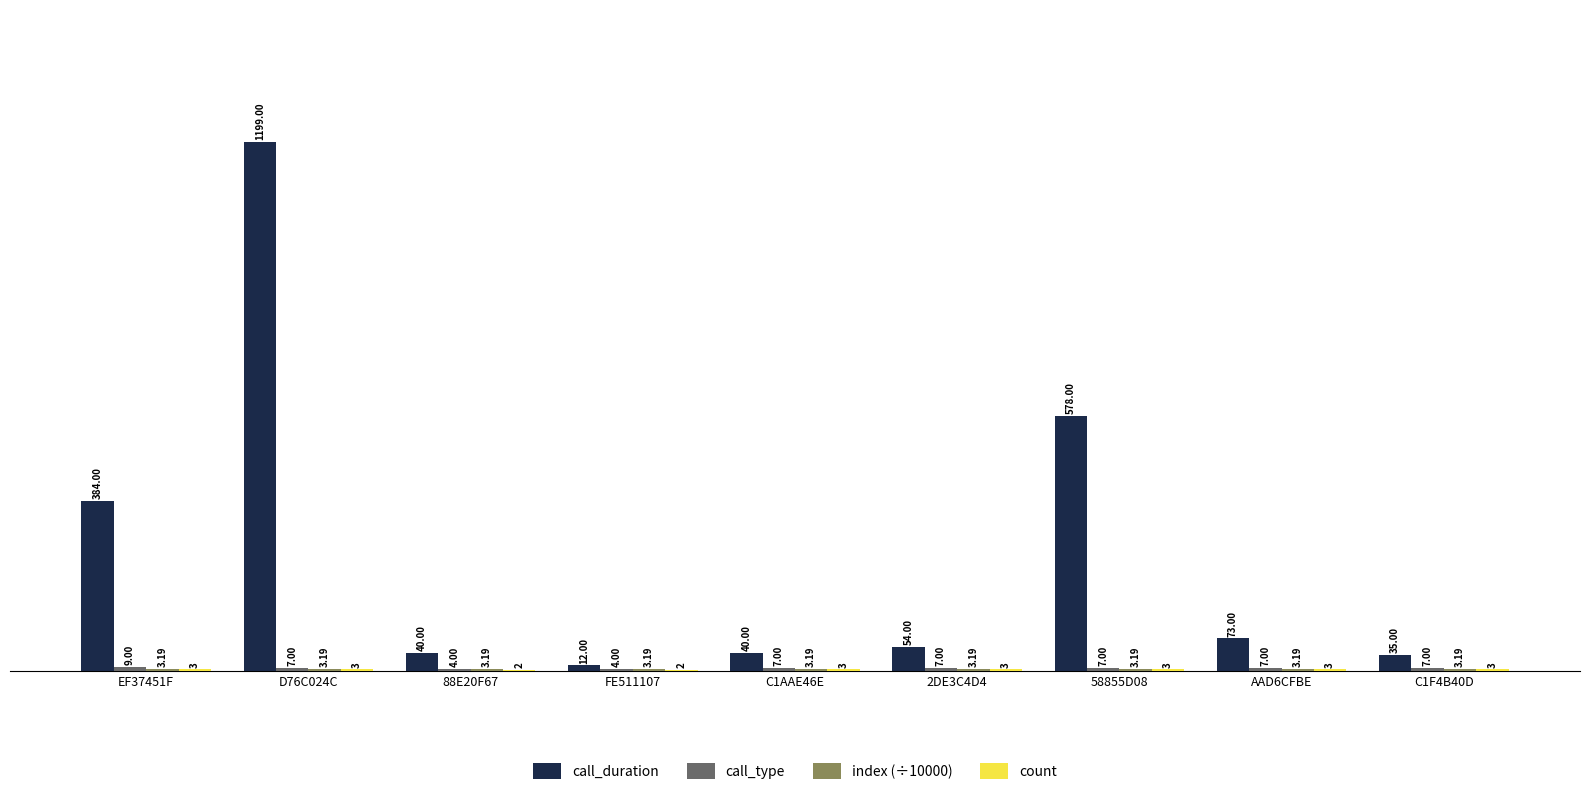

Which series changed the most between D76C024C and FE511107?

call_duration